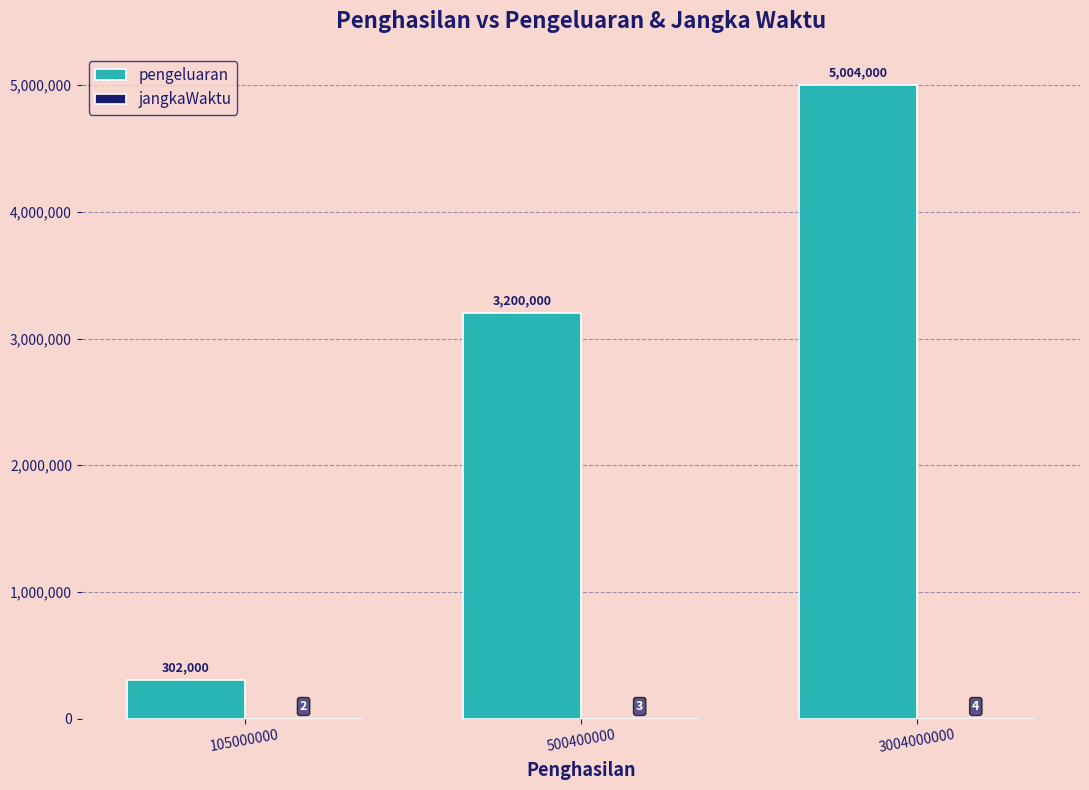

Between 105000000 and 3004000000, which series saw the biggest shift?

pengeluaran